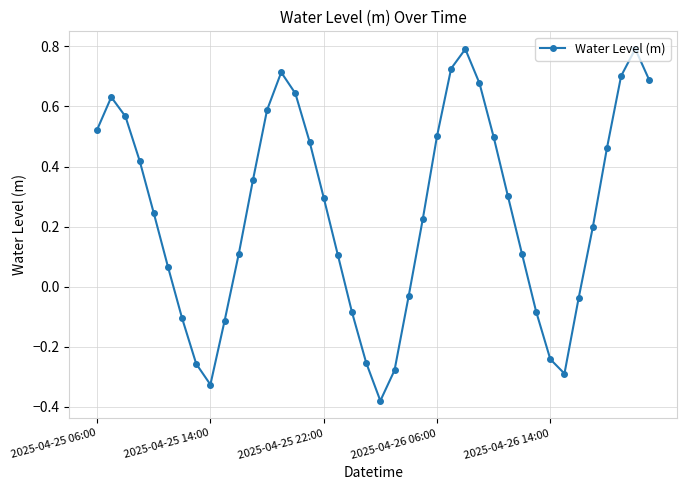

What is the difference between the maximum and minimum values?

1.2